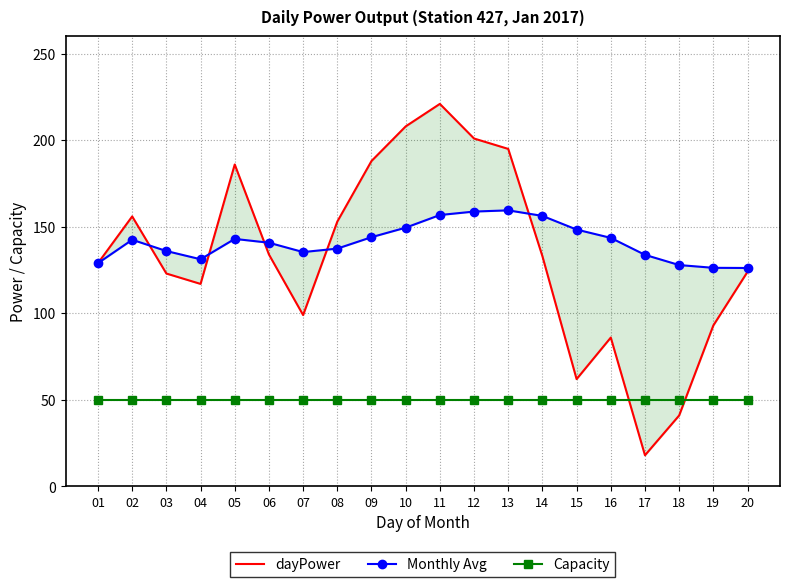

What is the difference between the maximum and minimum values in the dayPower series?

203.0